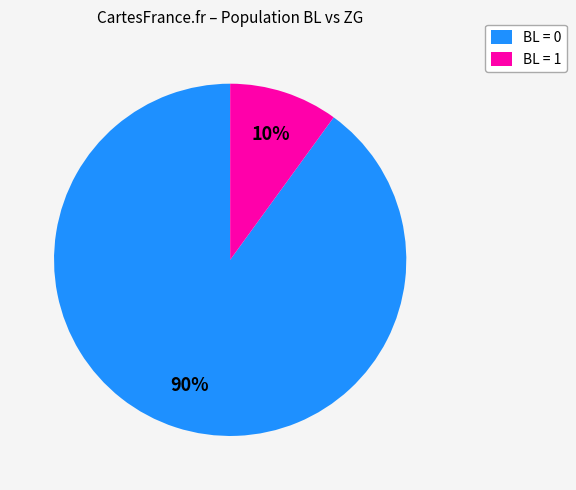

Count the number of slices in the pie.

2